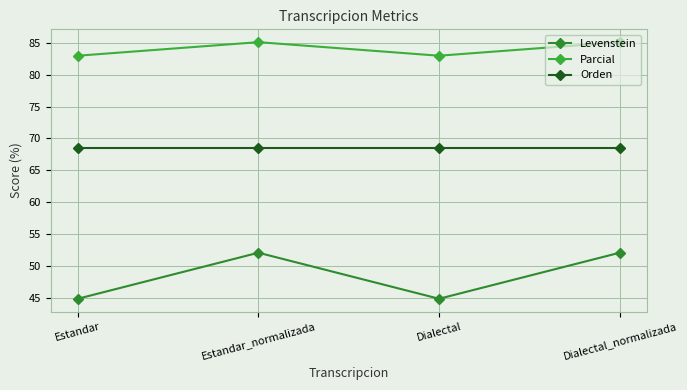

Count the number of categories in the chart.

4